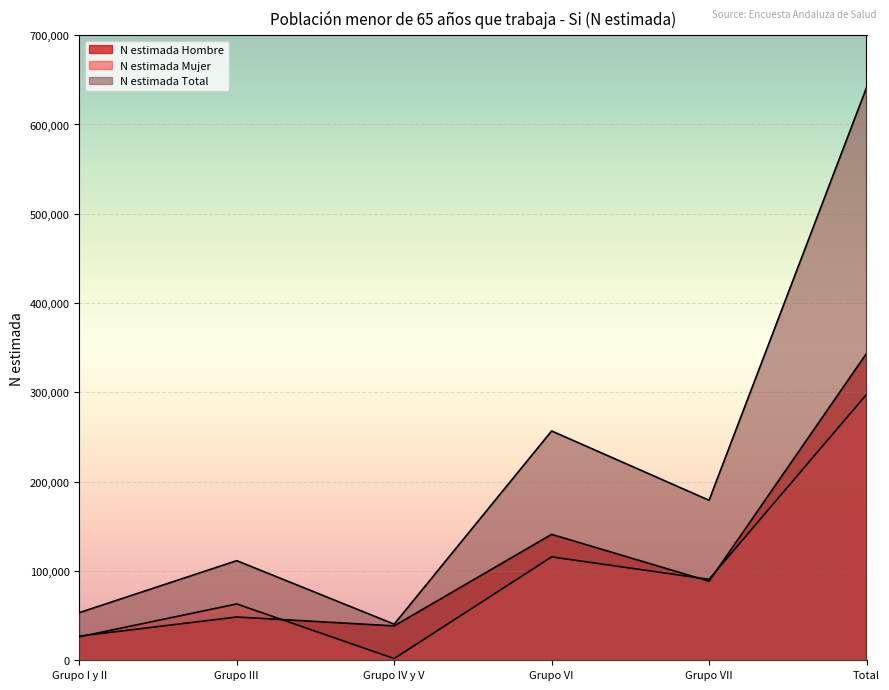

True or false: N estimada Hombre has more than 2 interior local peaks.

False